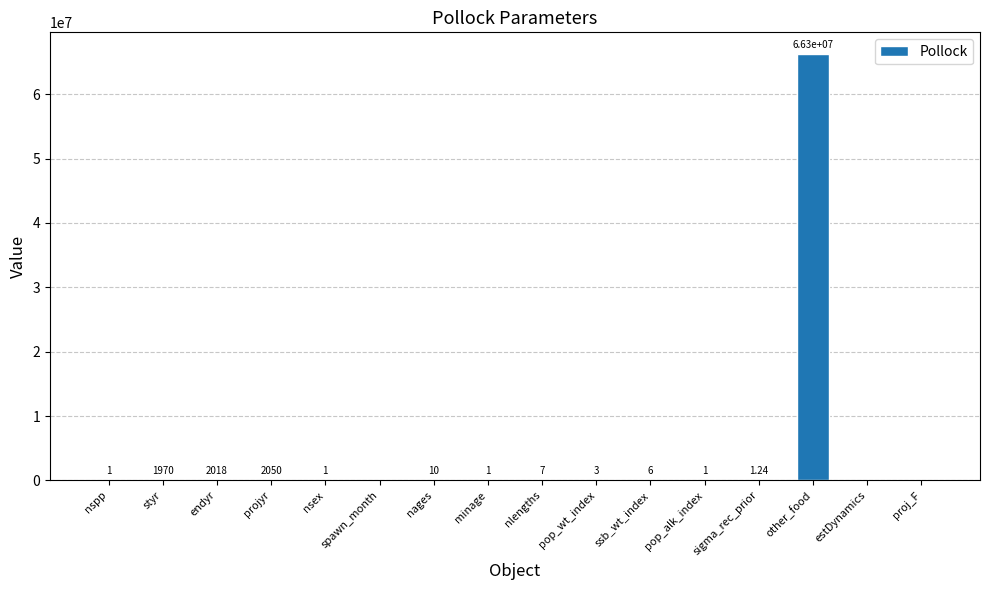

How many data points does each series have?

16